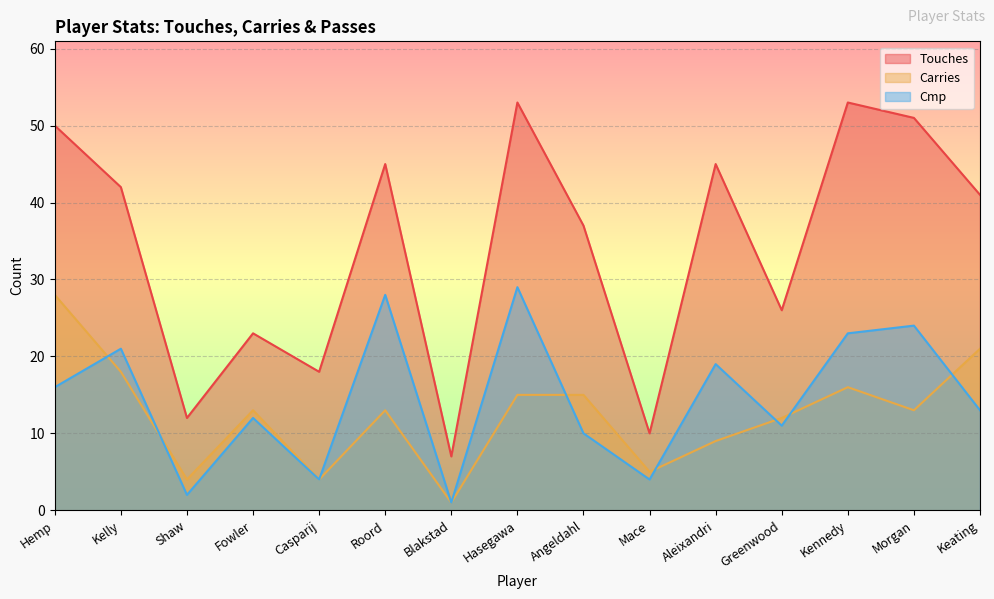

At which category is the sum across all series the highest?

Hasegawa